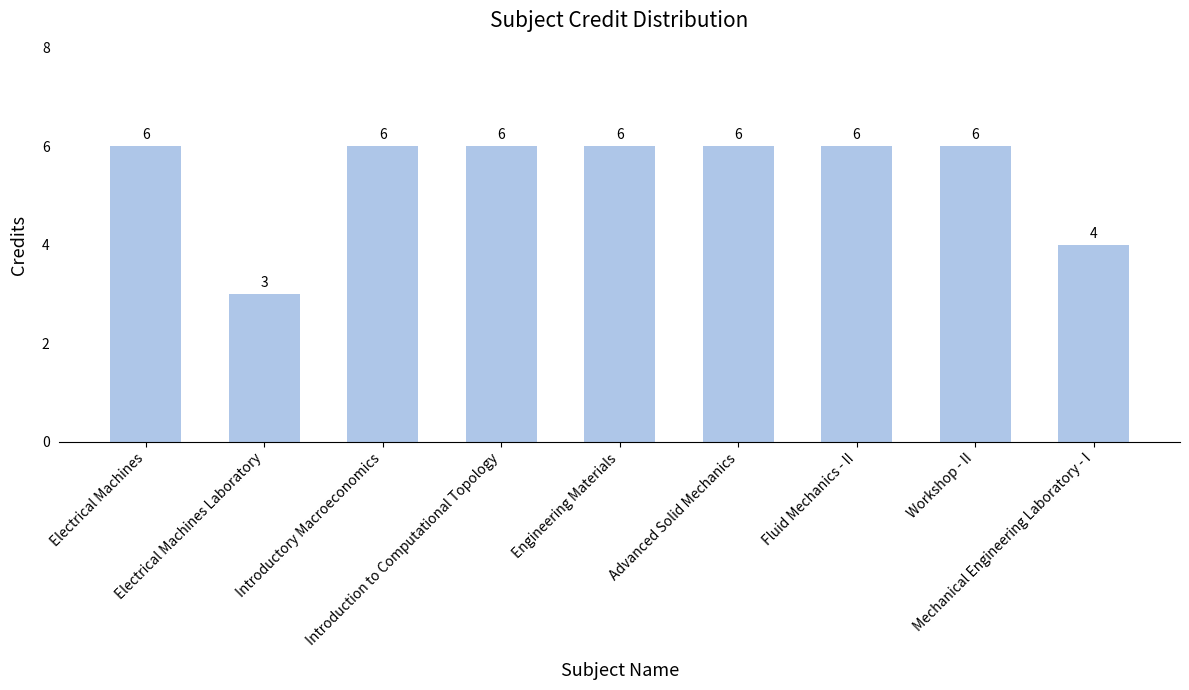

What is the average value?

5